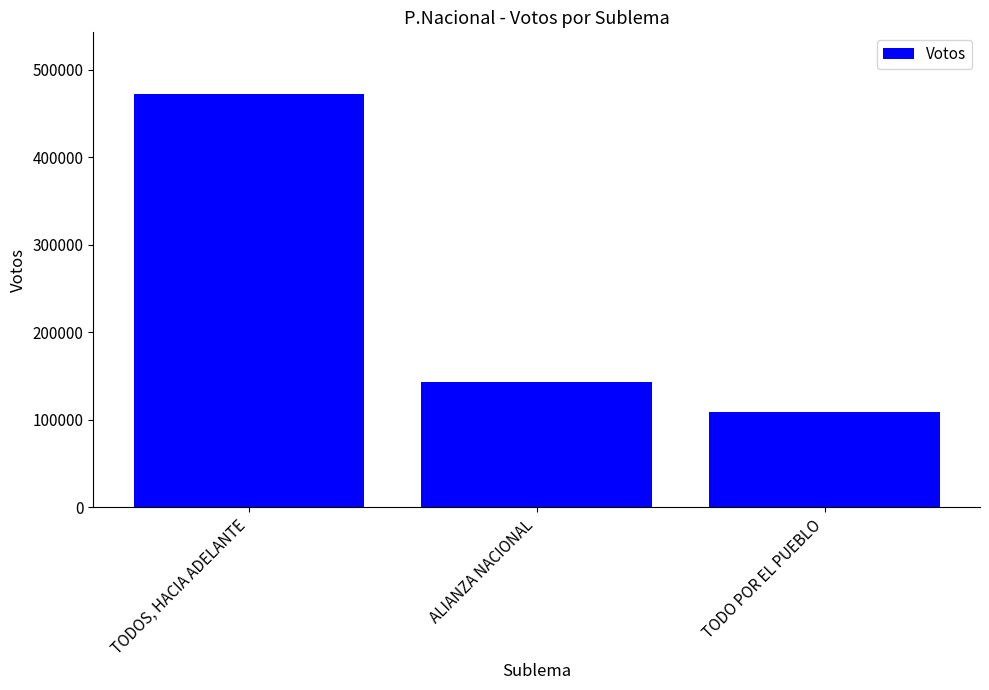

Reading left to right, extract all data points from this chart.

471975	143532	108750